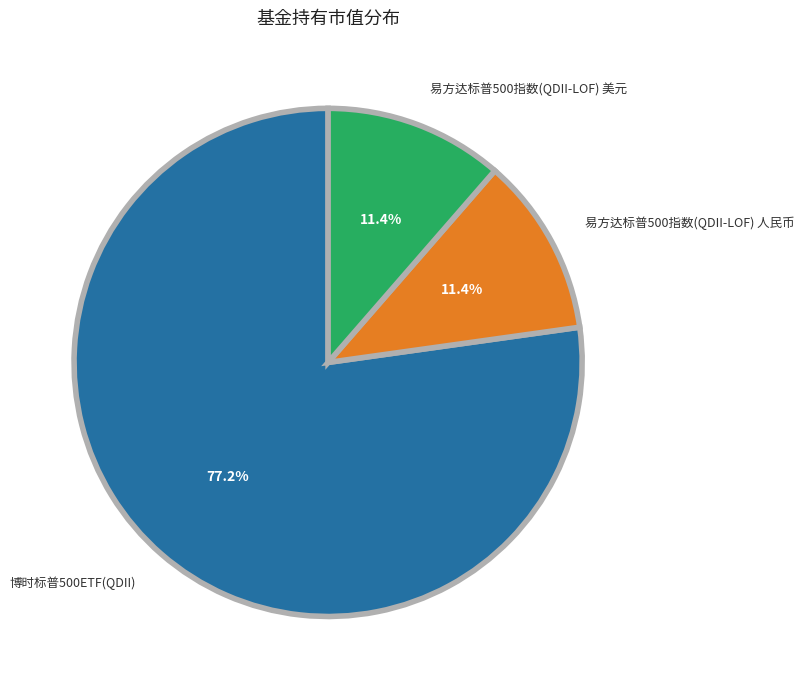

Which category has the biggest portion of the pie?

博时标普500ETF(QDII)